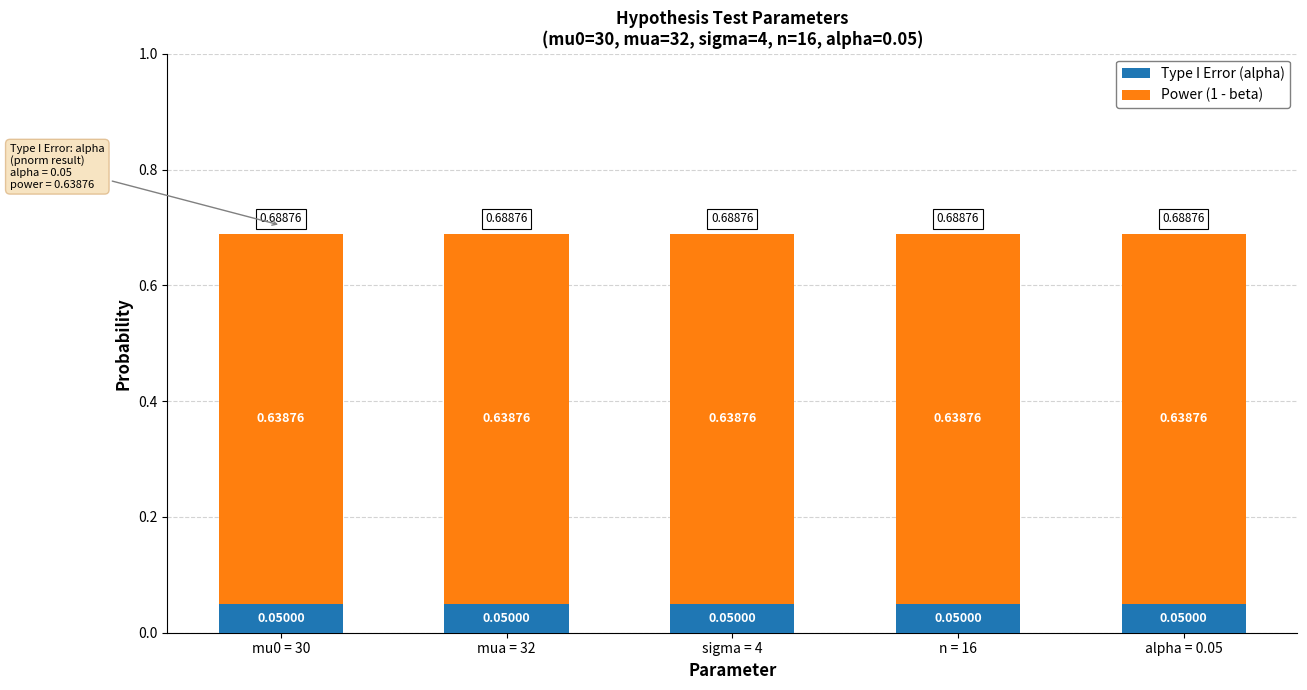

Are the bars grouped side by side (vs. stacked)?

No